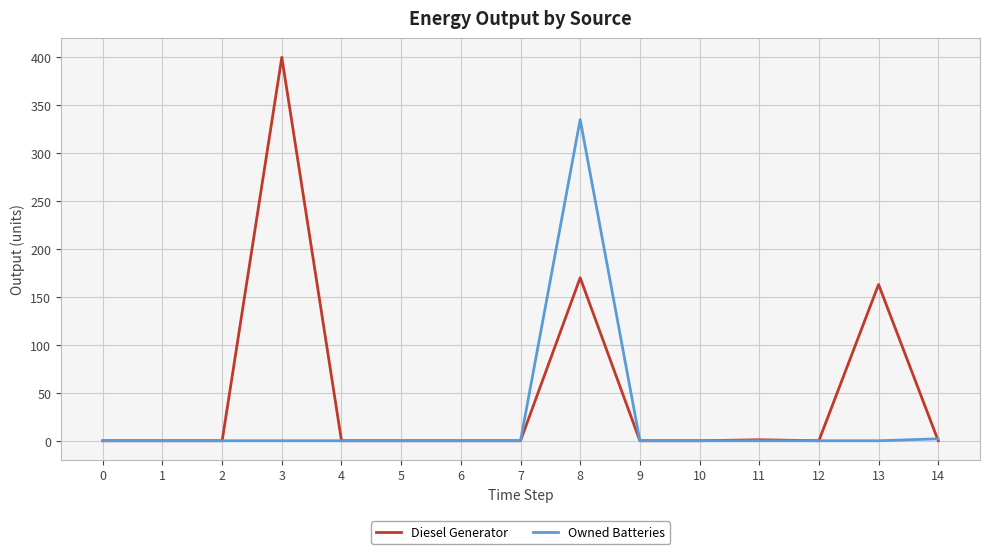

At which label is Diesel Generator closest to 200?

8